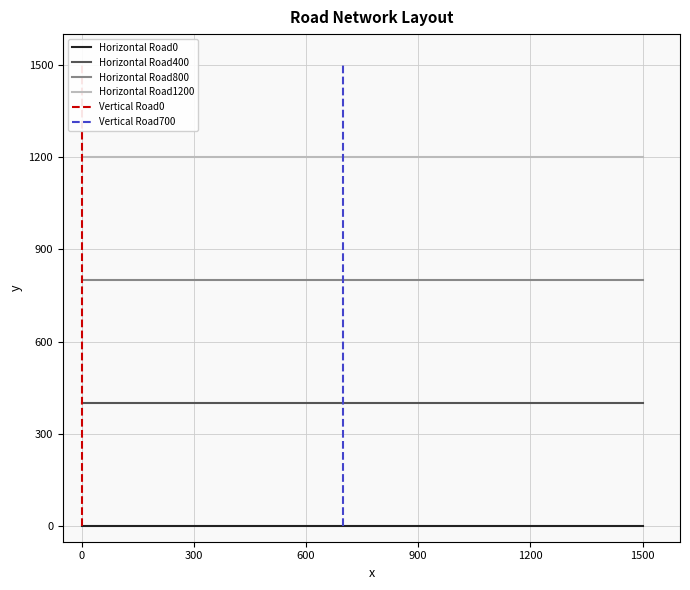

Rank the series at 0 from highest to lowest value.

Vertical Road0, Vertical Road700, Horizontal Road1200, Horizontal Road800, Horizontal Road400, Horizontal Road0